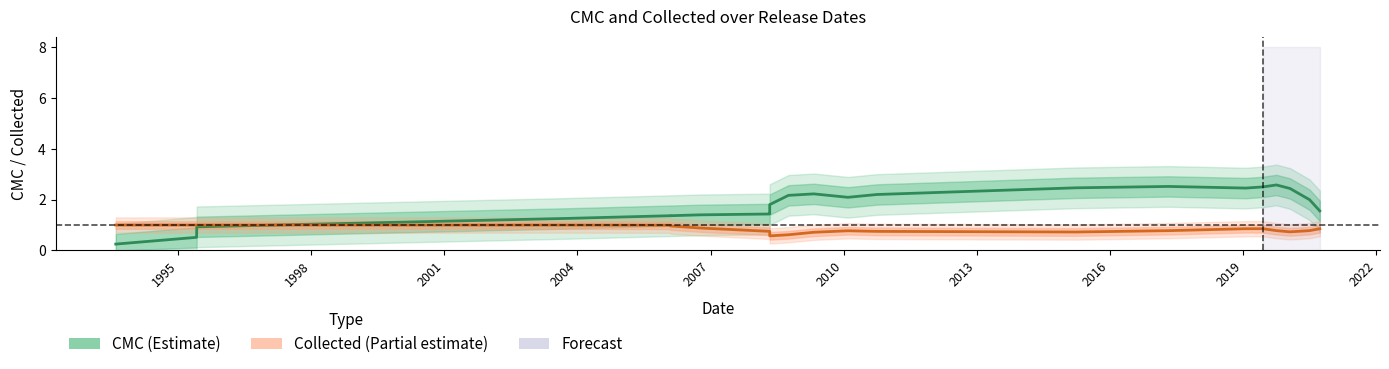

At which label is CMC (Estimate) closest to 1?

1998